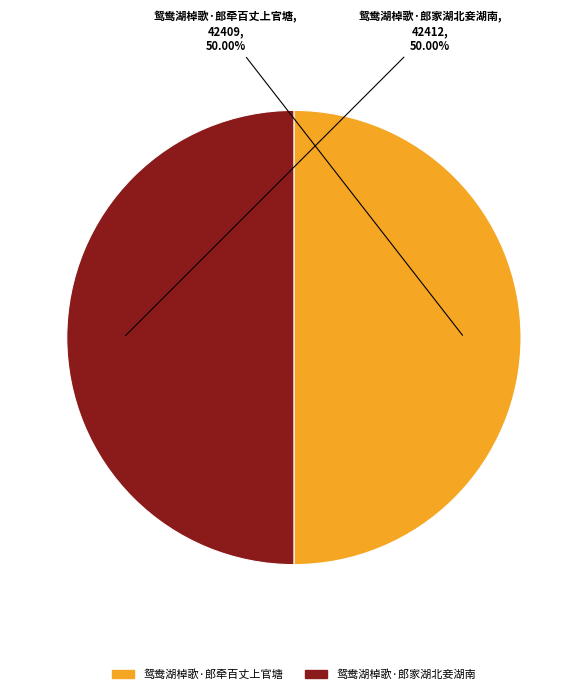

Count the number of slices in the pie.

2